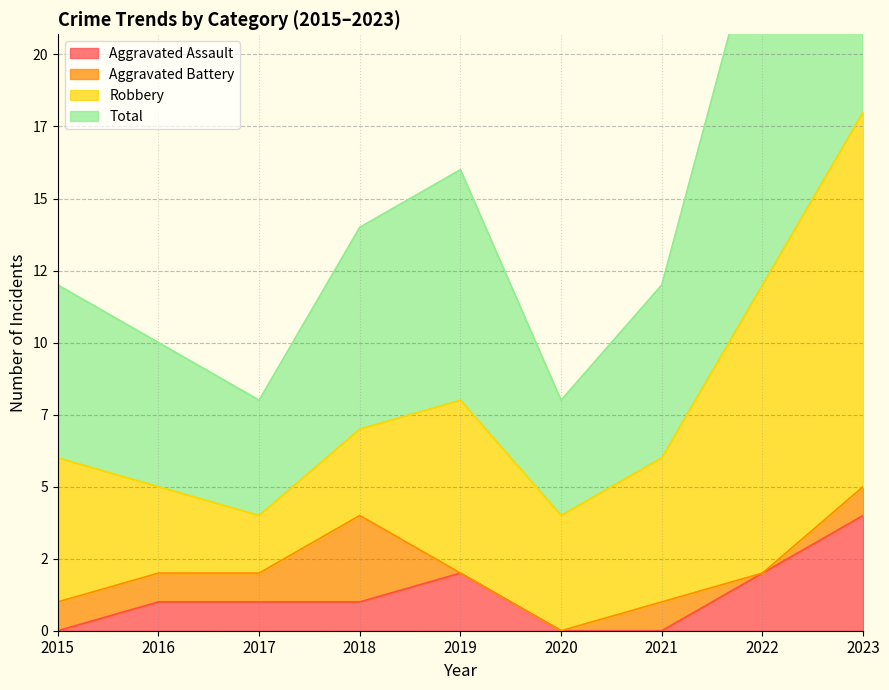

What is the approximate value of Total at 2019, to the nearest 5?

15